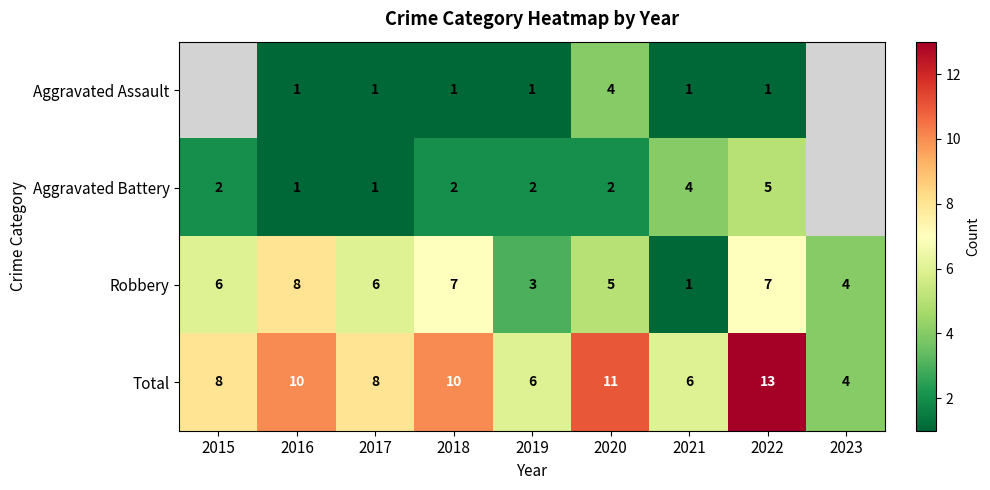

Which series changed the most between 2016 and 2019?

Robbery